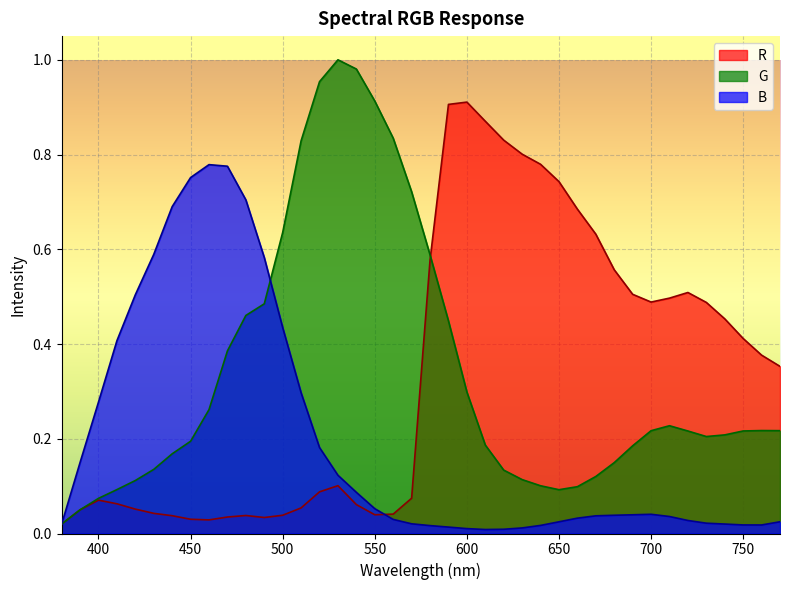

True or false: B and G cross at least once.

True